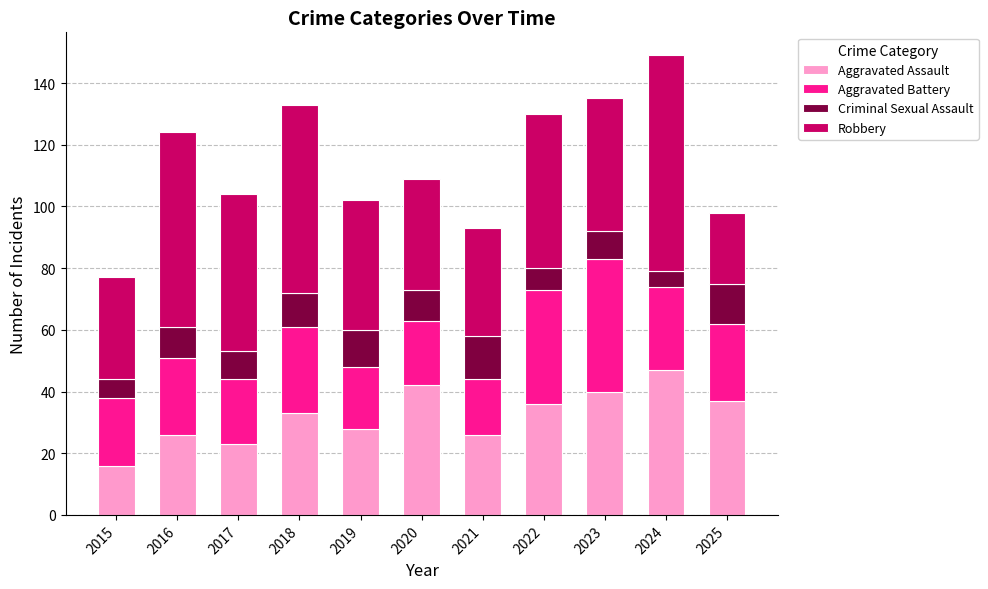

How many values in the Aggravated Assault series are below 33?

5